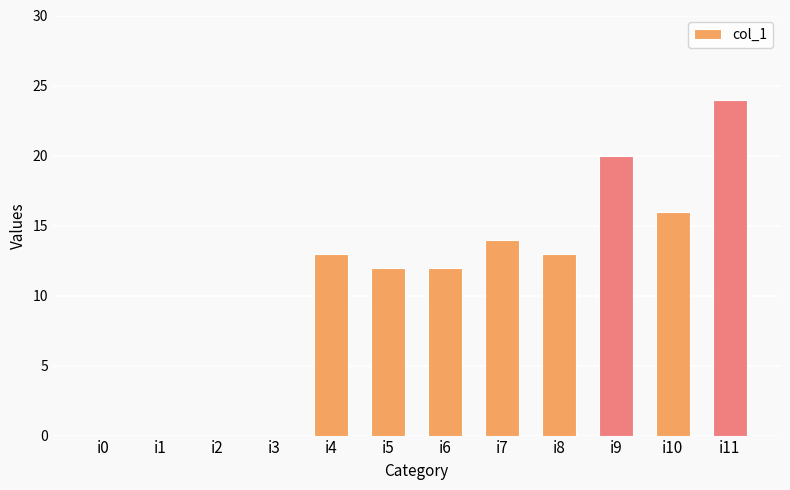

What is the sum of the values at i4 and i11?

37